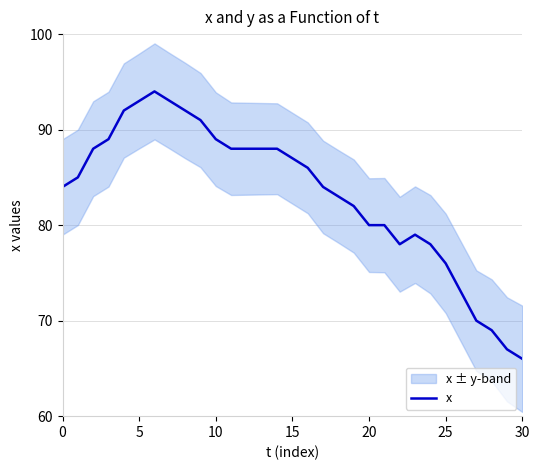

The value of x at 15 is 17. True or false?

False